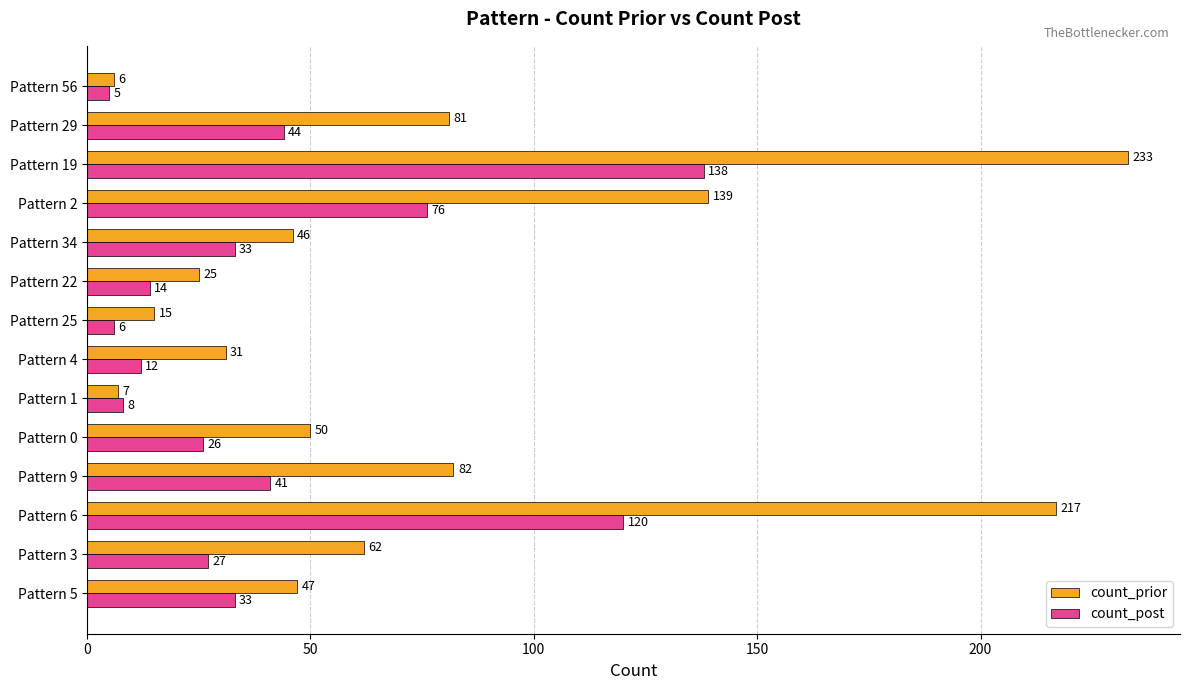

True or false: count_post has a value of 26 at Pattern 0.

True